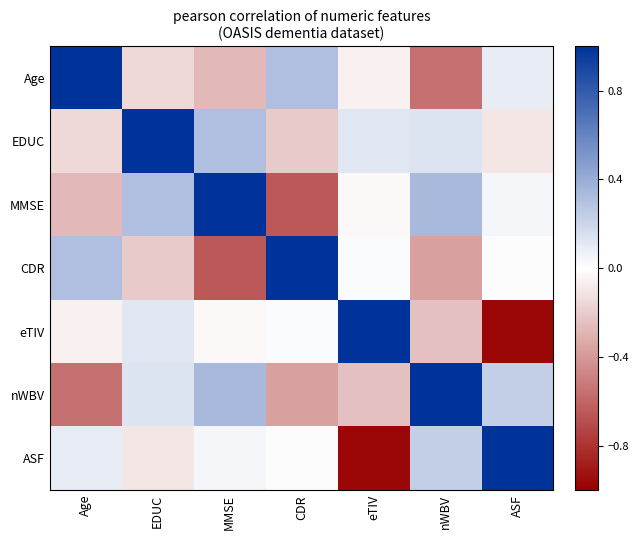

What is the maximum value shown in the chart?

1.0